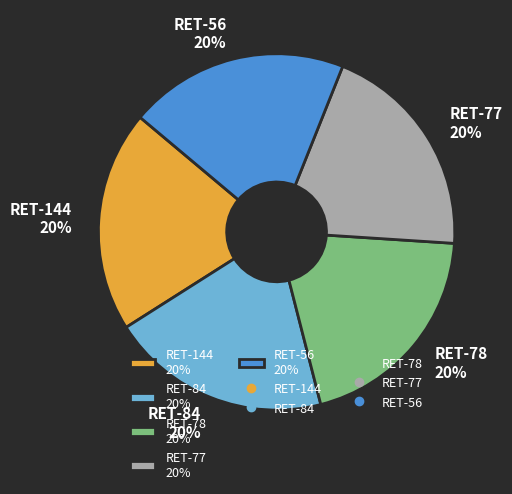

How many segments does this pie chart have?

5